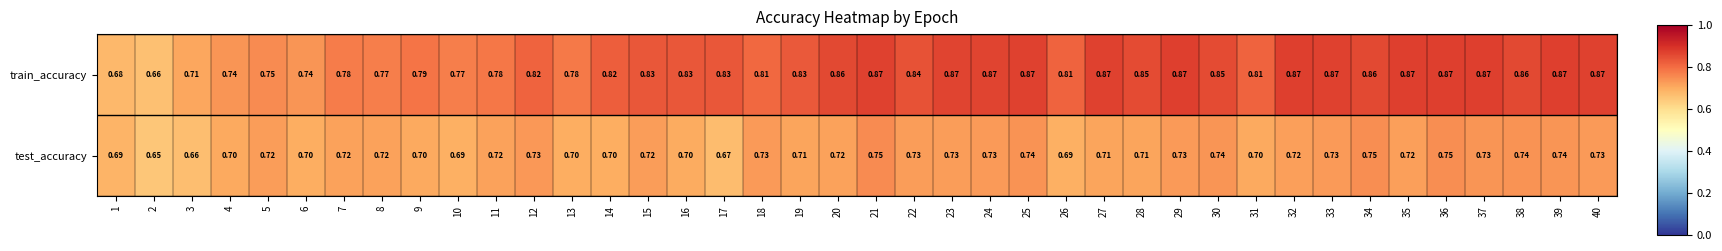

Is the value of test_accuracy at 26 greater than the value of train_accuracy at 22?

No